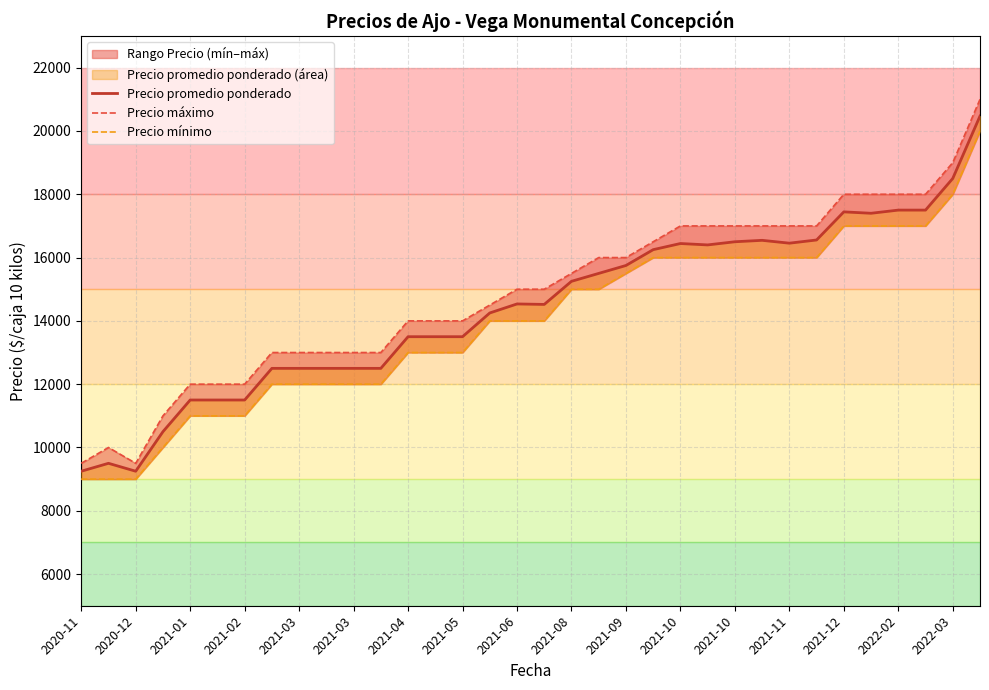

What is the total value across all series at 2022-02?

52500